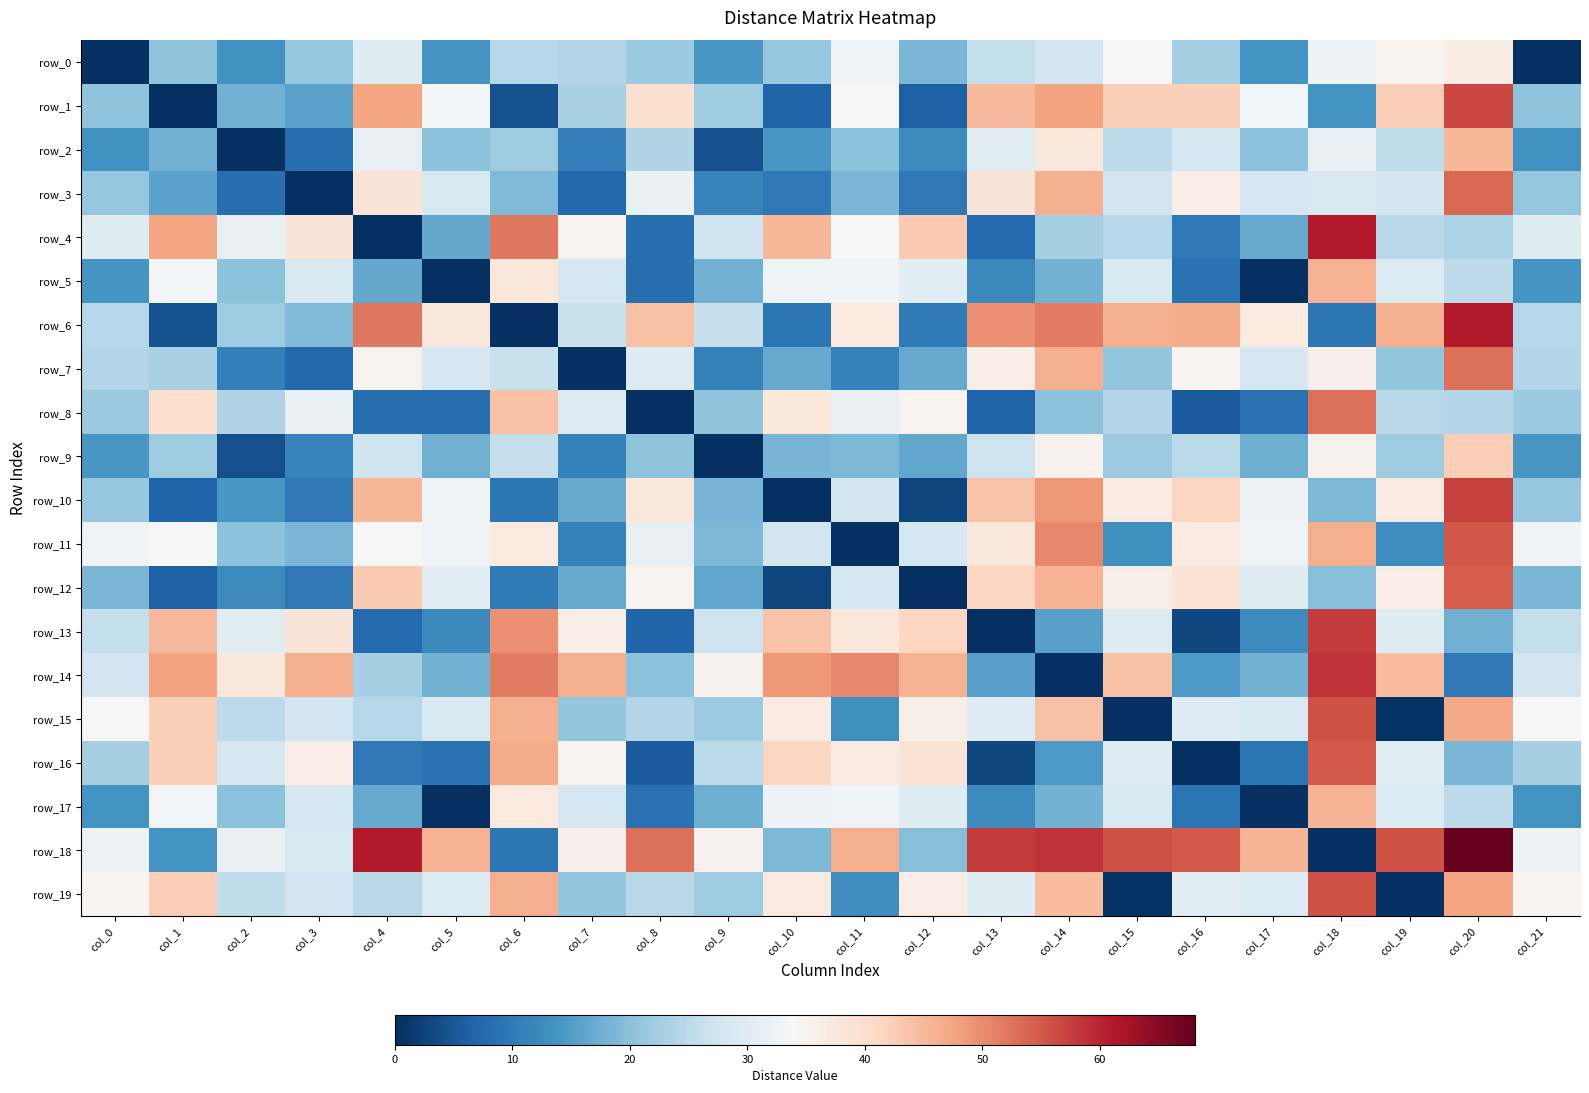

List the labels in order of row_11 value, smallest first.

col_11, col_7, col_19, col_15, col_3, col_9, col_2, col_10, col_12, col_8, col_0, col_21, col_17, col_5, col_1, col_4, col_16, col_6, col_13, col_18, col_14, col_20